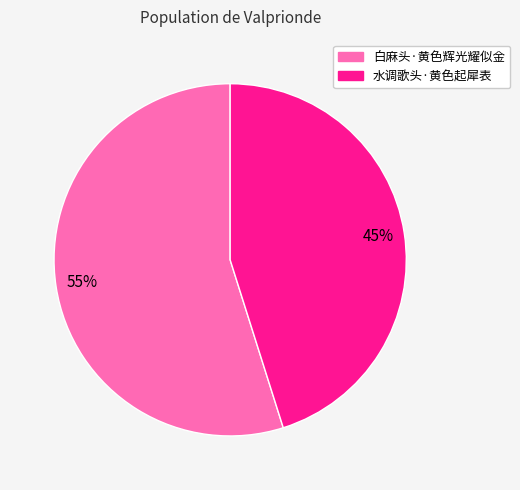

True or false: 白麻头·黄色辉光耀似金 accounts for 46% of the total.

False